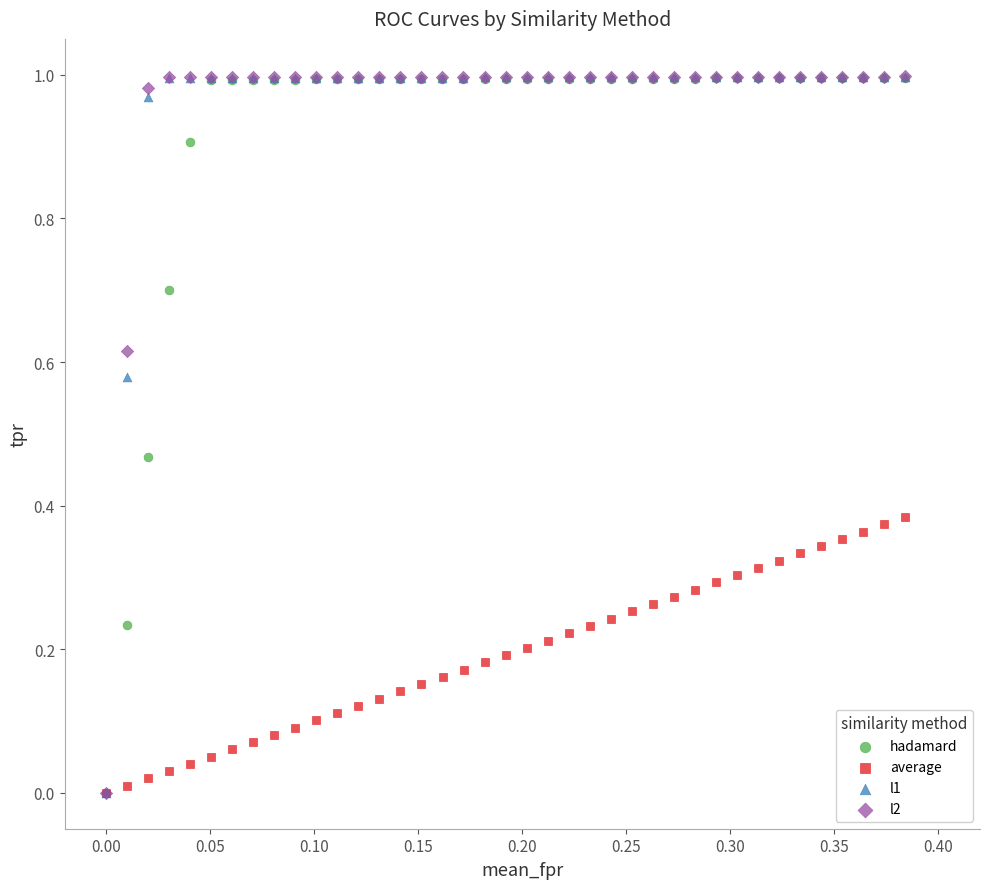

Which series has the largest Y range (max minus min)?

l2